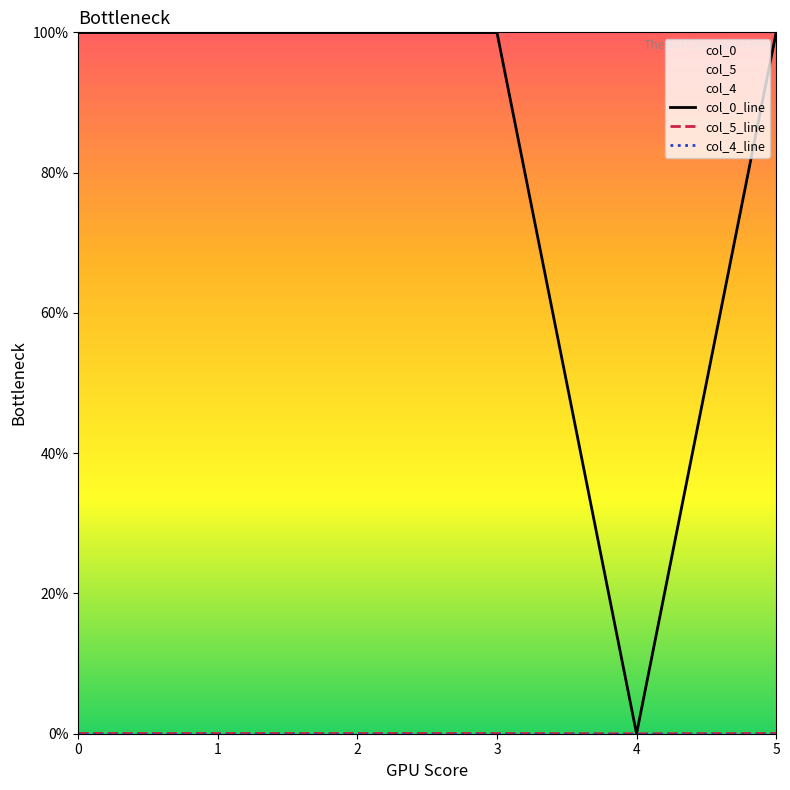

What is the spread (max minus min) of values at 5?

1.0